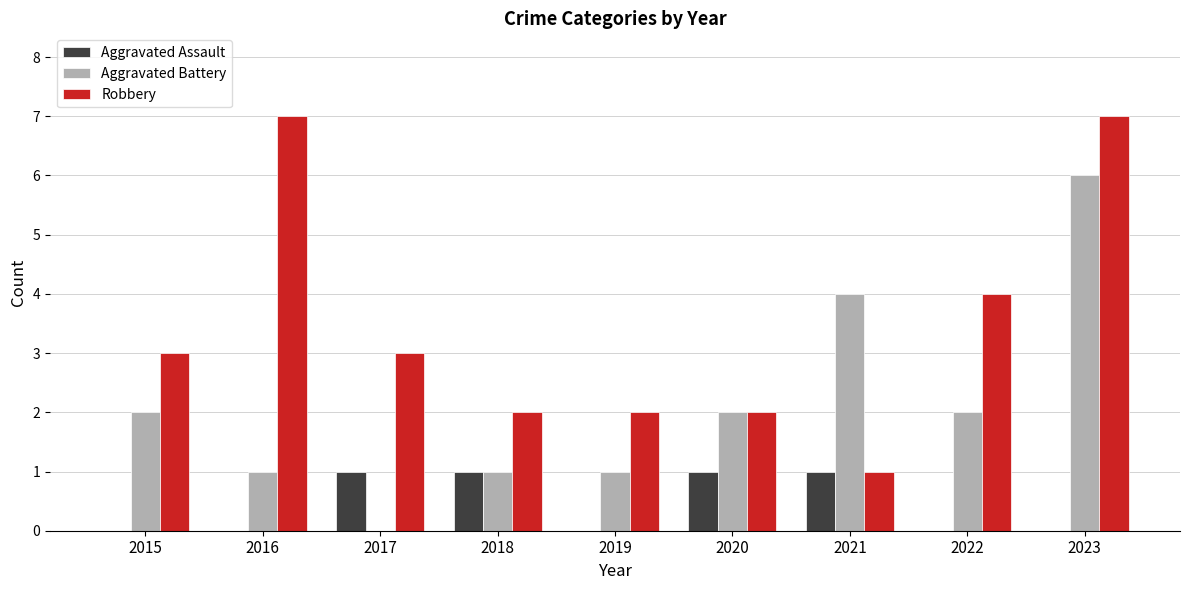

Reading left to right, what are all the values shown in this chart?

Aggravated Assault: 0	0	1	1	0	1	1	0	0
Aggravated Battery: 2	1	0	1	1	2	4	2	6
Robbery: 3	7	3	2	2	2	1	4	7